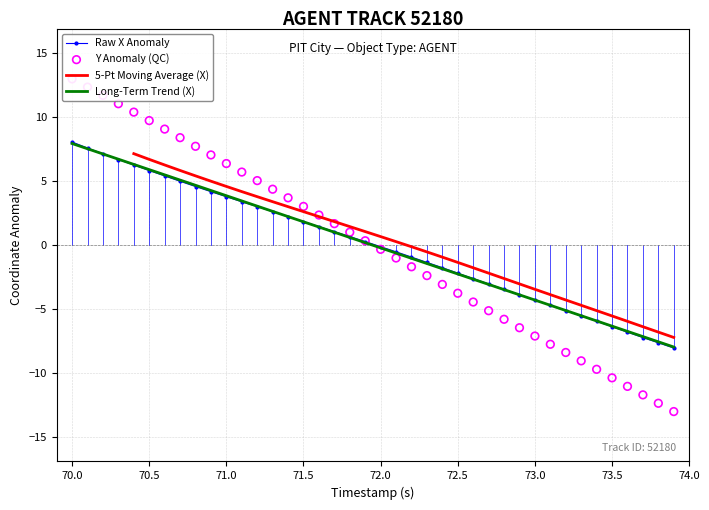

What are all the series names shown in the legend?

Raw X Anomaly, 5-Pt Moving Average (X), Long-Term Trend (X), Y Anomaly (QC)